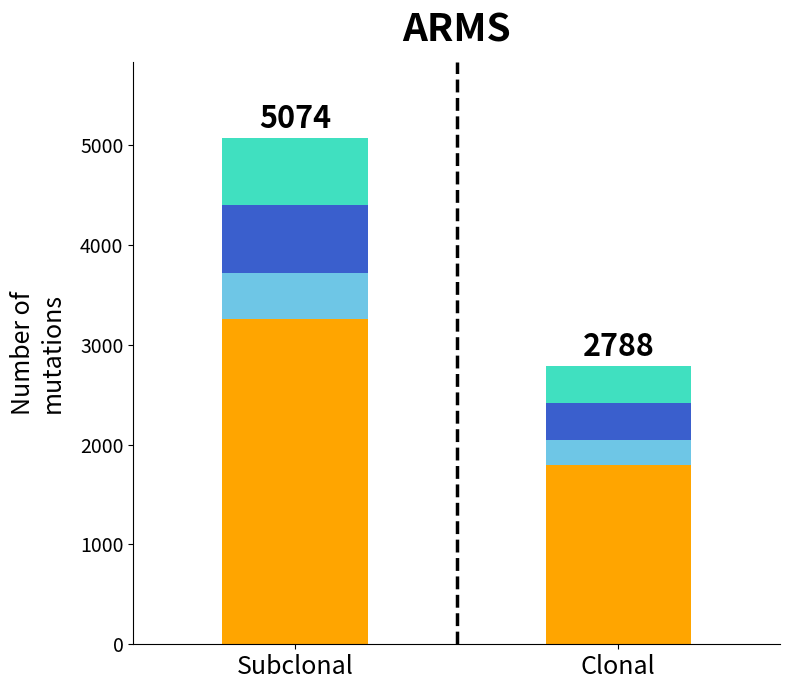

What is the total value across all series at Subclonal?

5074